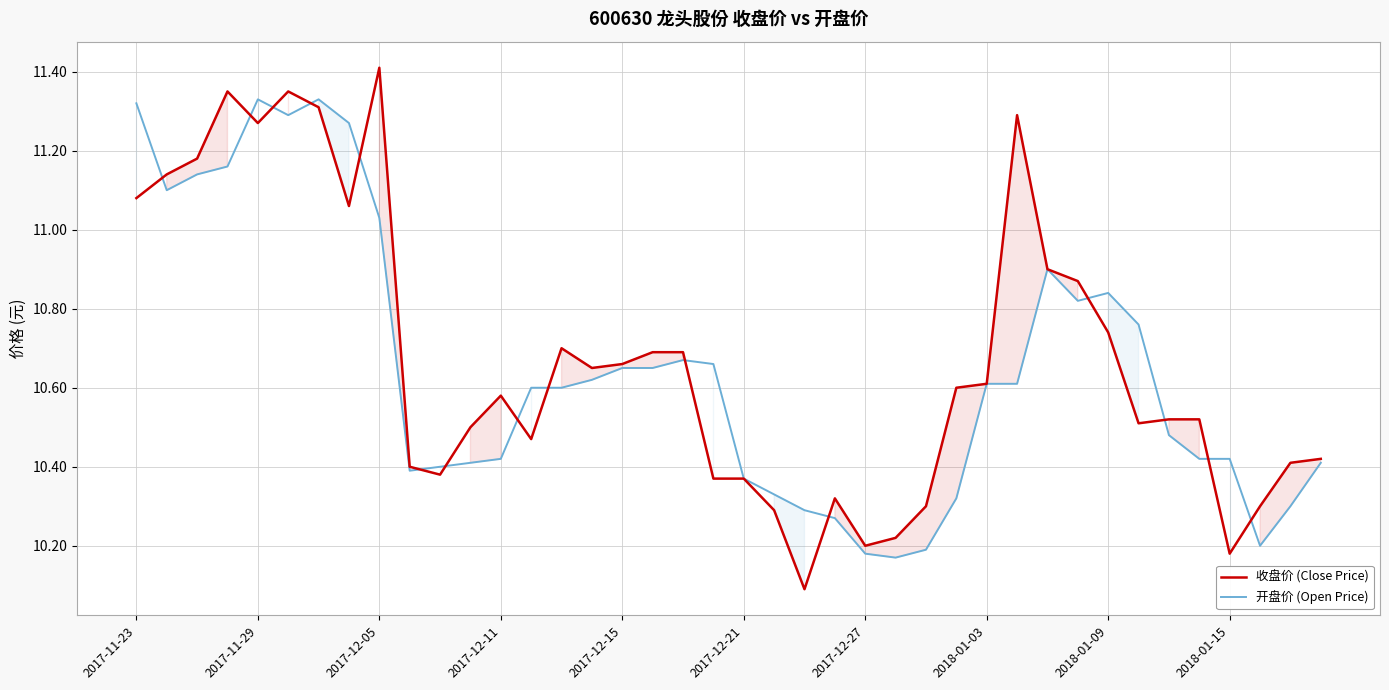

Reading right to left, transcribe all the data shown in this chart.

收盘价 (Close Price): 10.4	10.4	10.3	10.2	10.5	10.5	10.5	10.7	10.9	10.9	11.3	10.6	10.6	10.3	10.2	10.2	10.3	10.1	10.3	10.4	10.4	10.7	10.7	10.7	10.7	10.7	10.5	10.6	10.5	10.4	10.4	11.4	11.1	11.3	11.3	11.3	11.3	11.2	11.1	11.1
开盘价 (Open Price): 10.4	10.3	10.2	10.4	10.4	10.5	10.8	10.8	10.8	10.9	10.6	10.6	10.3	10.2	10.2	10.2	10.3	10.3	10.3	10.4	10.7	10.7	10.7	10.7	10.6	10.6	10.6	10.4	10.4	10.4	10.4	11.0	11.3	11.3	11.3	11.3	11.2	11.1	11.1	11.3